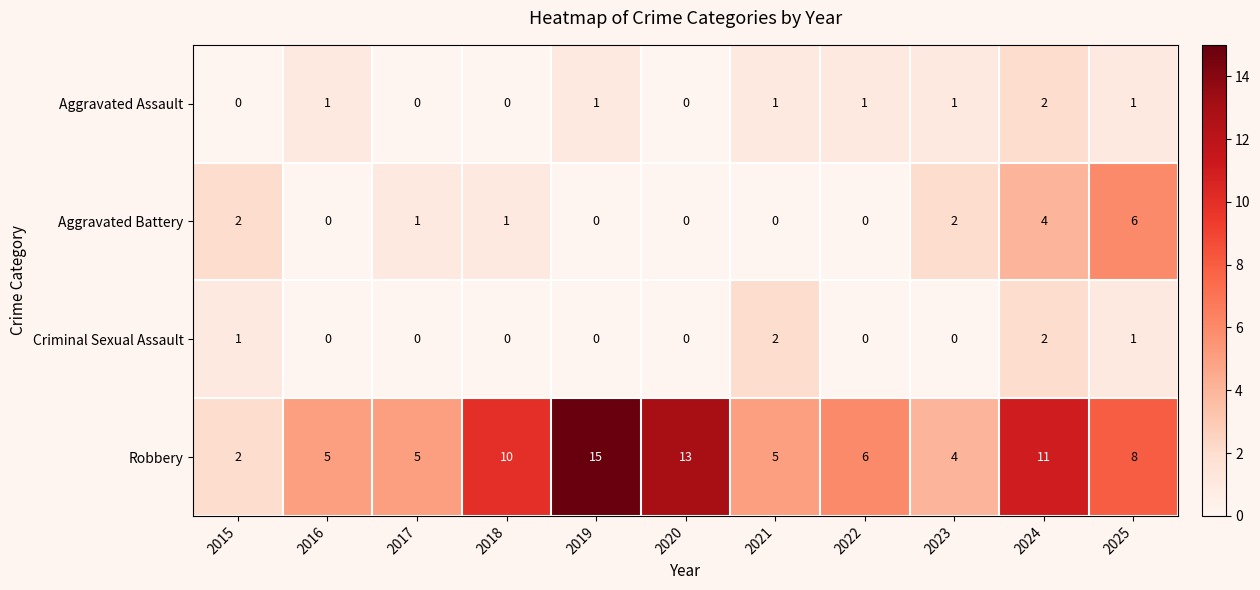

At which label does Robbery first exceed 6?

2018